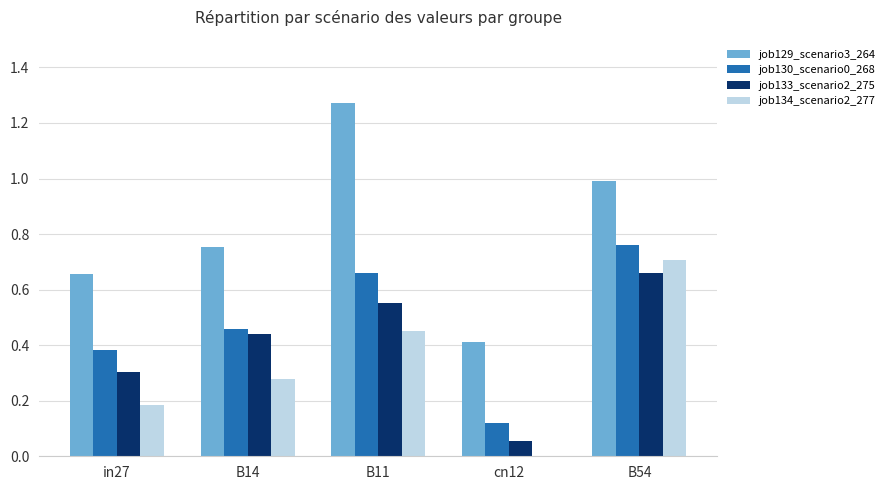

What is the sum of the job133_scenario2_275 values at B14 and B54?

1.1